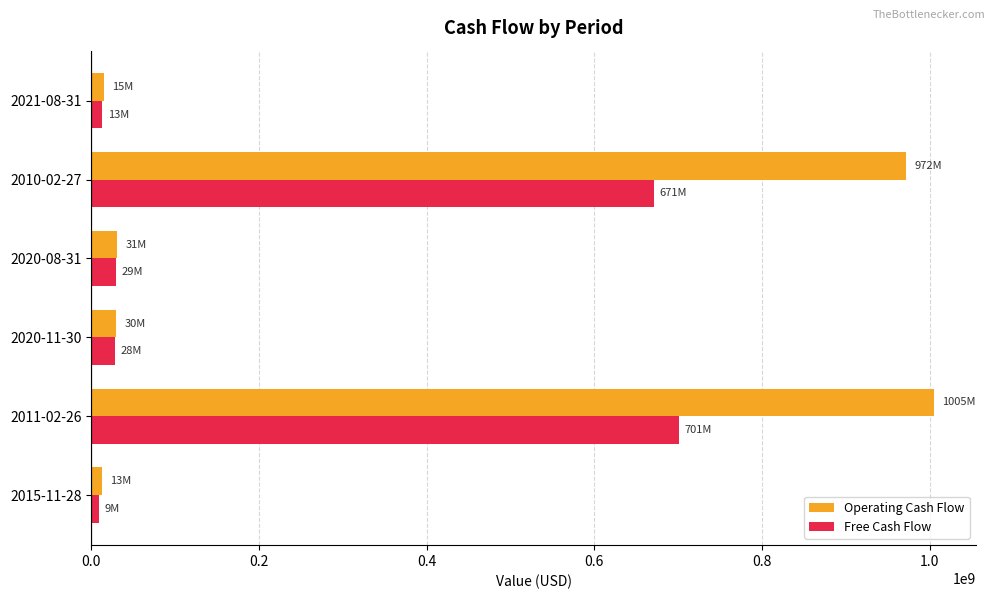

Which series has the largest total across all categories?

Operating Cash Flow